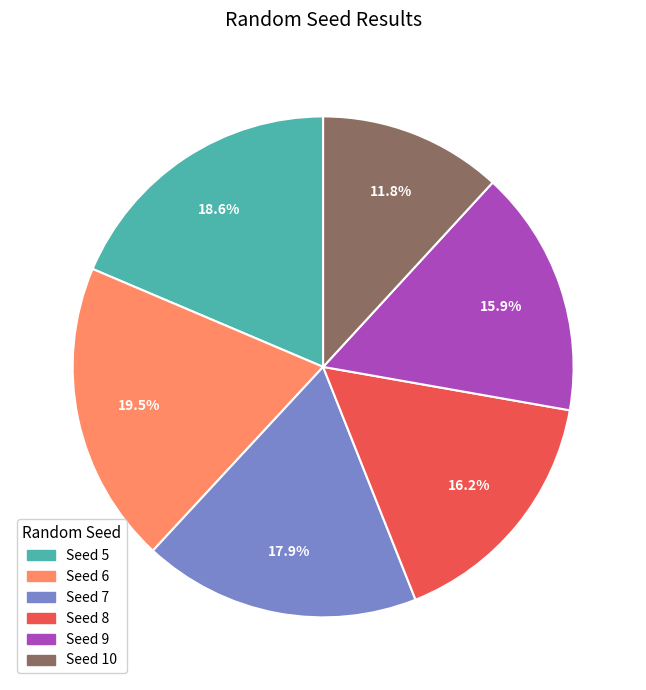

Is there any slice that represents more than half of the pie?

No